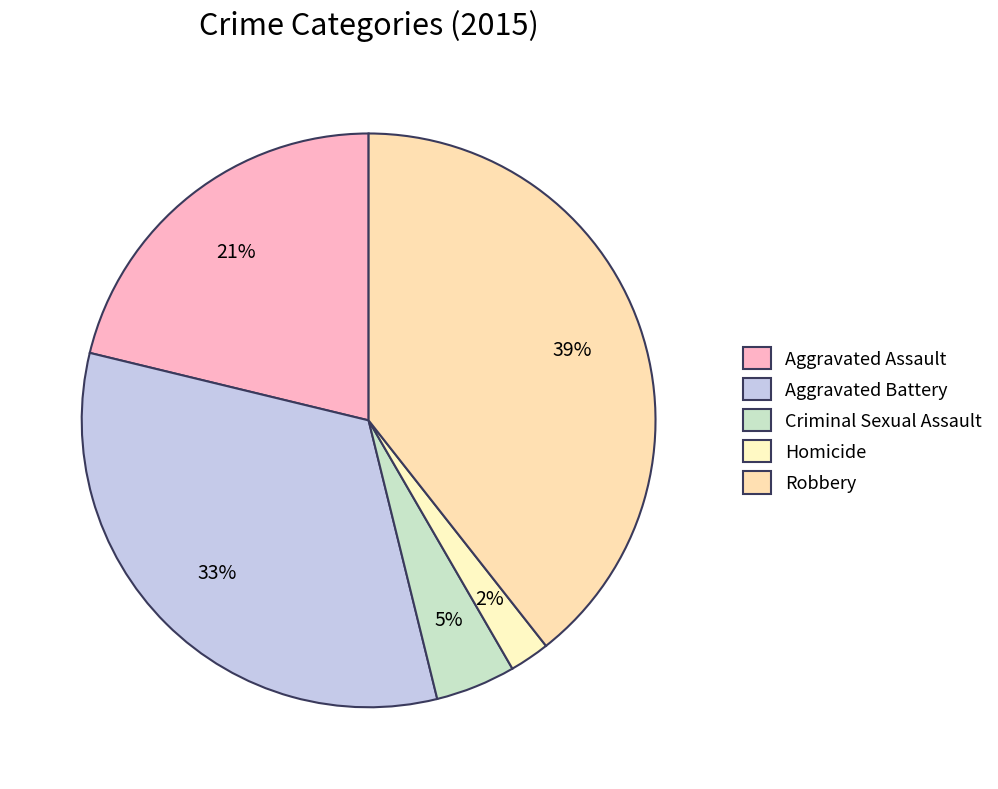

To the nearest percent, what is the average slice percentage?

20%